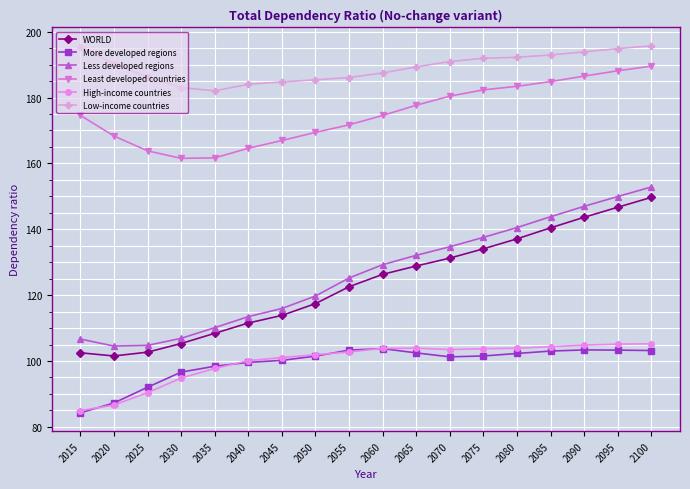

At which category does the chart reach its minimum across all series?

2015